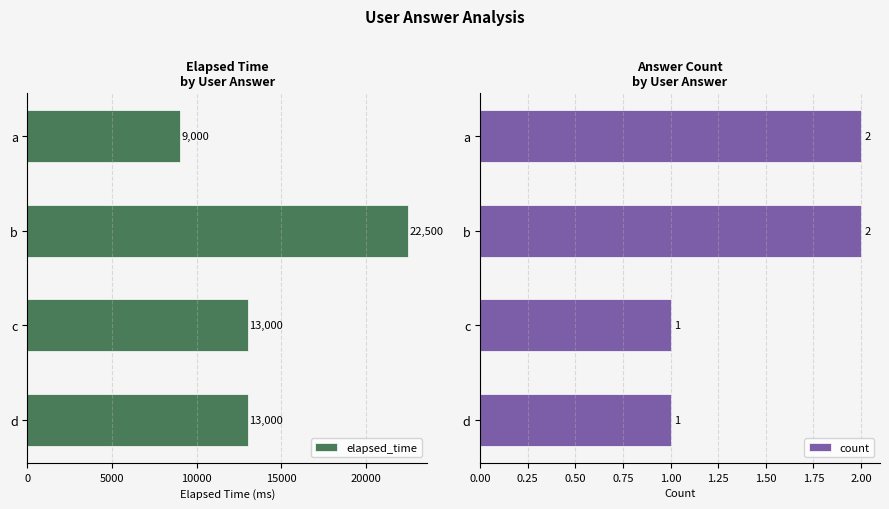

Count the elapsed_time values in the range 13000 to 22500.

3